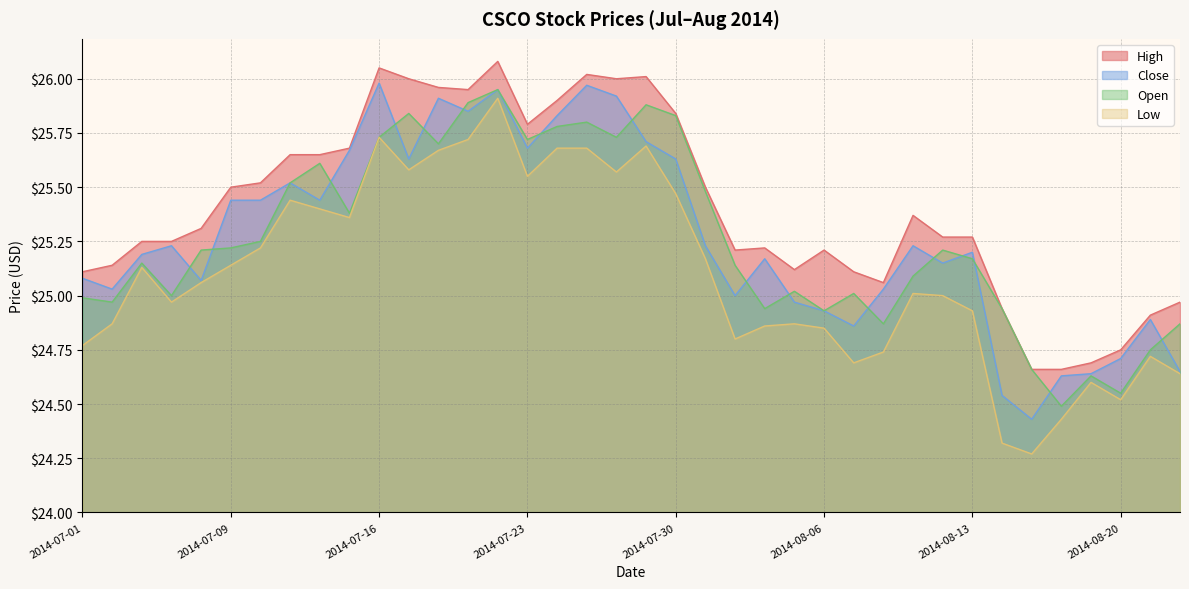

In Low, how many points are higher than both neighbors (excluding endpoints)?

9